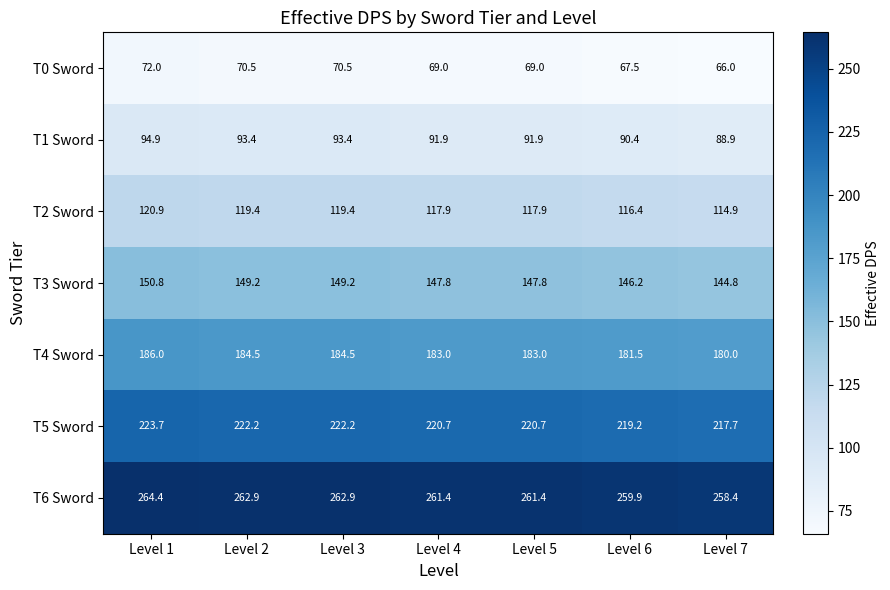

Between Level 1 and Level 2, which series saw the biggest shift?

T3 Sword